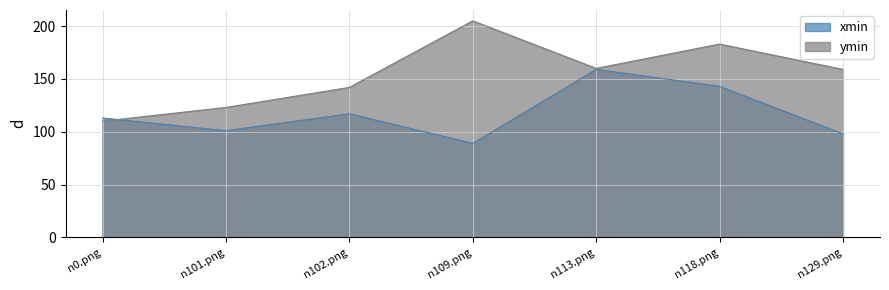

What is the difference between the highest and lowest values at n118.png?

40